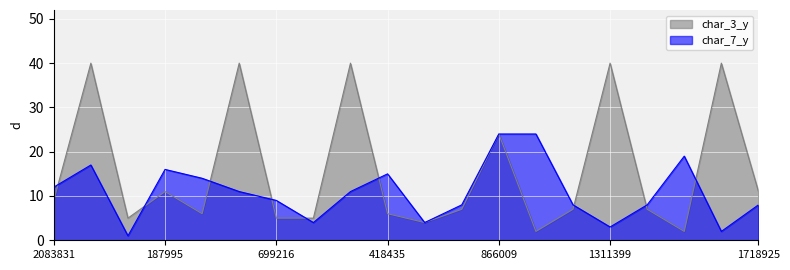

Where does the char_7_y series first go above 11?

2083831